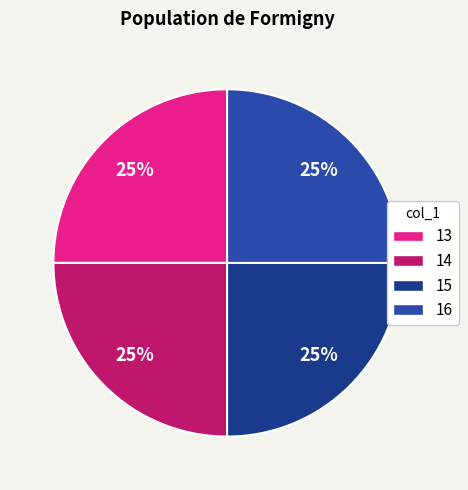

Which slice is the largest?

16